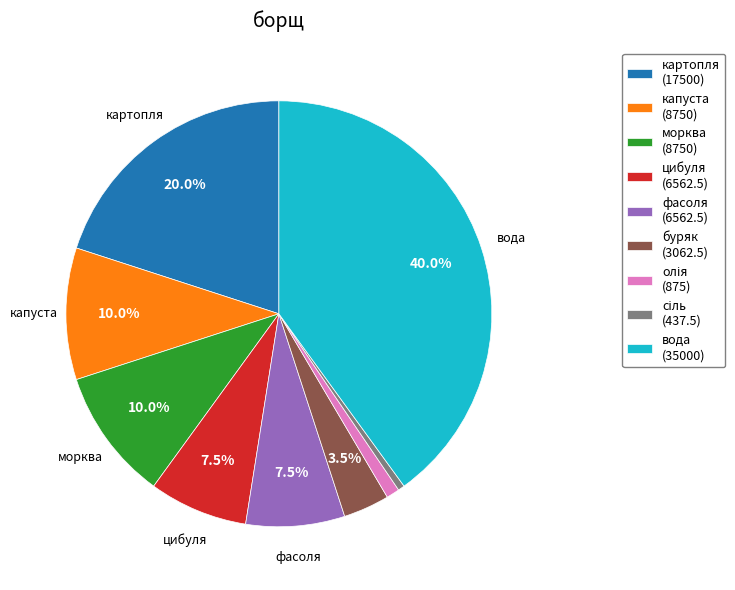

What portion of the pie excludes фасоля?

92.5%